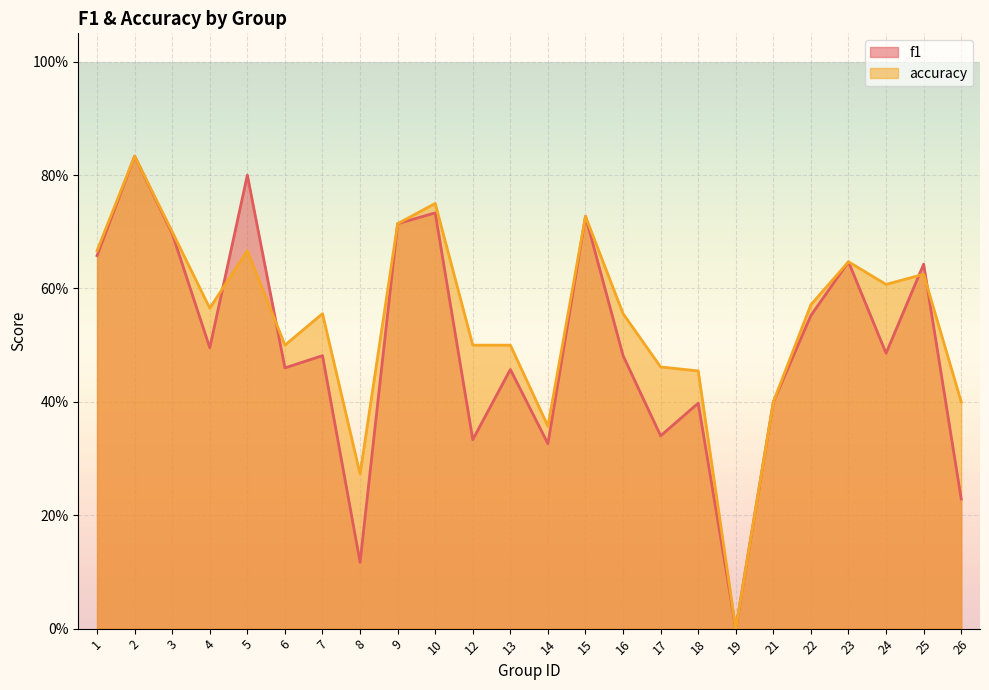

What is the value of the accuracy point at the 6th from the left?

0.5